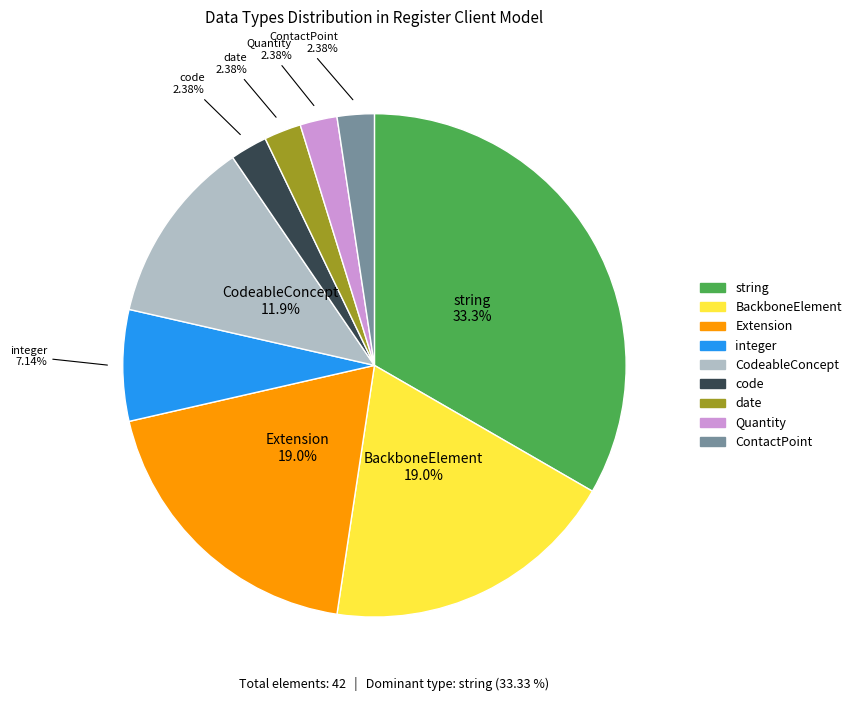

What is the largest slice in the pie chart?

string